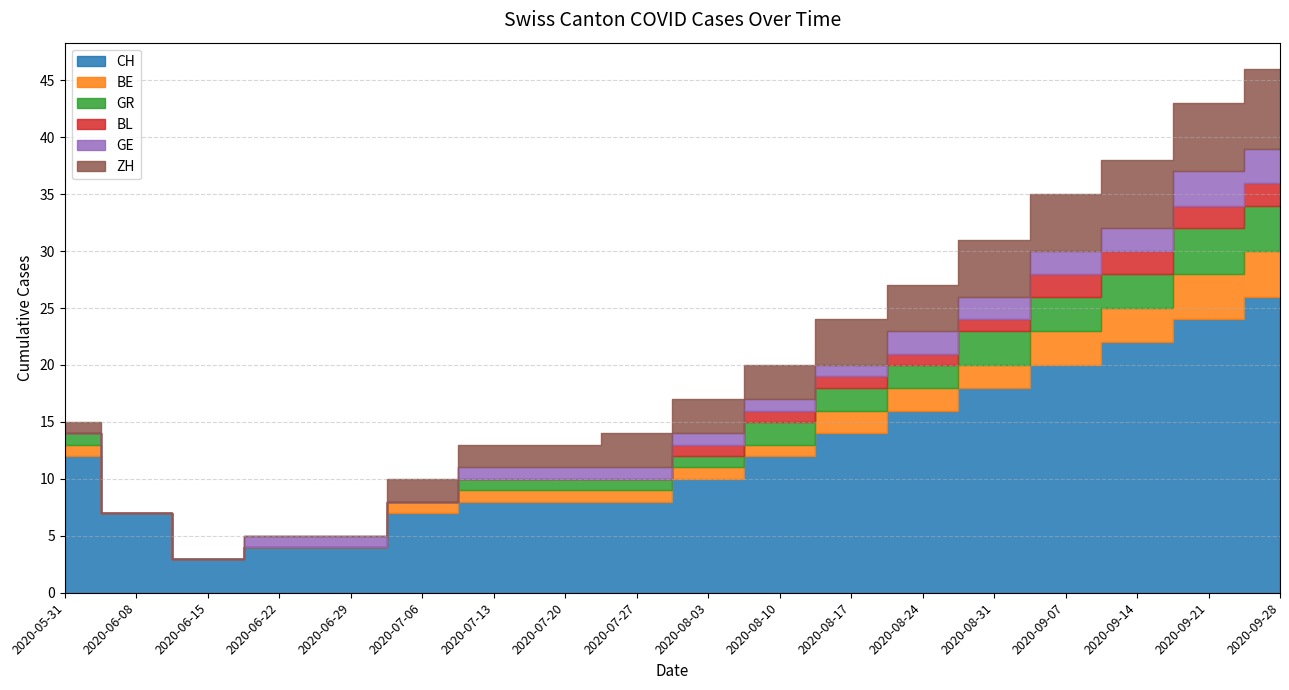

Reading left to right, transcribe all the data shown in this chart.

CH: 2020-05-31=12	2020-06-08=7	2020-06-15=3	2020-06-22=4	2020-06-29=4	2020-07-06=7	2020-07-13=8	2020-07-20=8	2020-07-27=8	2020-08-03=10	2020-08-10=12	2020-08-17=14	2020-08-24=16	2020-08-31=18	2020-09-07=20	2020-09-14=22	2020-09-21=24	2020-09-28=26
BE: 2020-05-31=1	2020-06-08=0	2020-06-15=0	2020-06-22=0	2020-06-29=0	2020-07-06=1	2020-07-13=1	2020-07-20=1	2020-07-27=1	2020-08-03=1	2020-08-10=1	2020-08-17=2	2020-08-24=2	2020-08-31=2	2020-09-07=3	2020-09-14=3	2020-09-21=4	2020-09-28=4
GR: 2020-05-31=1	2020-06-08=0	2020-06-15=0	2020-06-22=0	2020-06-29=0	2020-07-06=0	2020-07-13=1	2020-07-20=1	2020-07-27=1	2020-08-03=1	2020-08-10=2	2020-08-17=2	2020-08-24=2	2020-08-31=3	2020-09-07=3	2020-09-14=3	2020-09-21=4	2020-09-28=4
BL: 2020-05-31=0	2020-06-08=0	2020-06-15=0	2020-06-22=0	2020-06-29=0	2020-07-06=0	2020-07-13=0	2020-07-20=0	2020-07-27=0	2020-08-03=1	2020-08-10=1	2020-08-17=1	2020-08-24=1	2020-08-31=1	2020-09-07=2	2020-09-14=2	2020-09-21=2	2020-09-28=2
GE: 2020-05-31=0	2020-06-08=0	2020-06-15=0	2020-06-22=1	2020-06-29=1	2020-07-06=0	2020-07-13=1	2020-07-20=1	2020-07-27=1	2020-08-03=1	2020-08-10=1	2020-08-17=1	2020-08-24=2	2020-08-31=2	2020-09-07=2	2020-09-14=2	2020-09-21=3	2020-09-28=3
ZH: 2020-05-31=1	2020-06-08=0	2020-06-15=0	2020-06-22=0	2020-06-29=0	2020-07-06=2	2020-07-13=2	2020-07-20=2	2020-07-27=3	2020-08-03=3	2020-08-10=3	2020-08-17=4	2020-08-24=4	2020-08-31=5	2020-09-07=5	2020-09-14=6	2020-09-21=6	2020-09-28=7